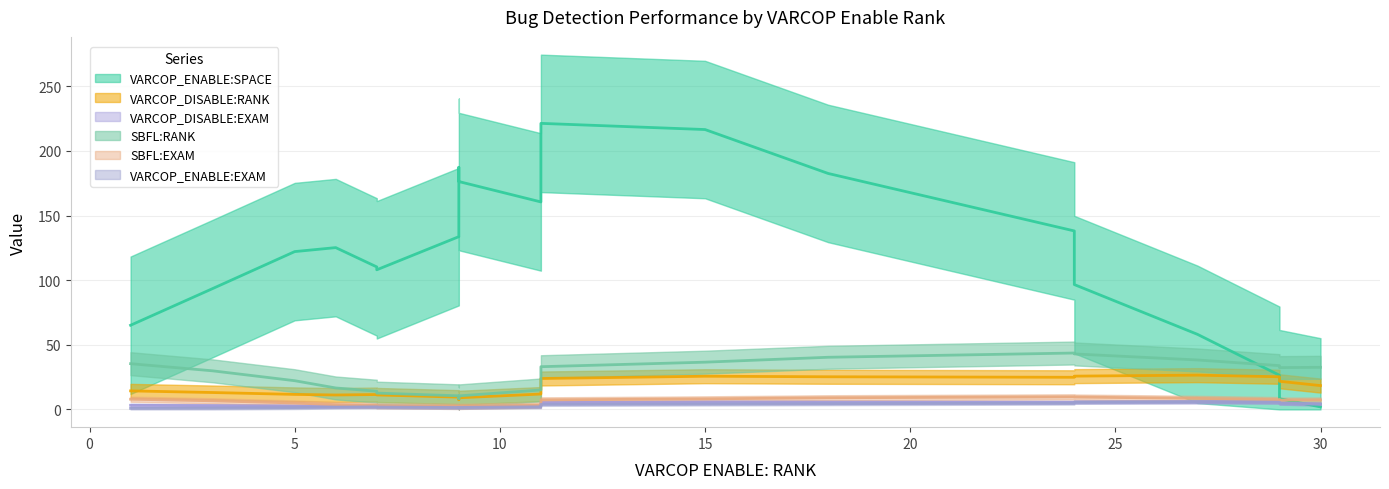

Which series has the widest spread of values?

VARCOP_ENABLE:SPACE